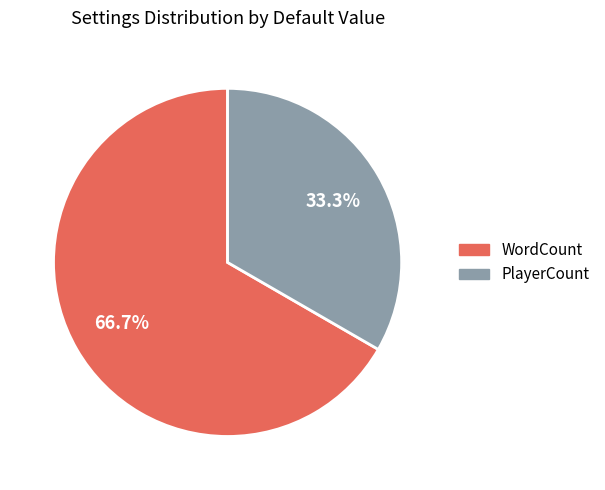

Which slice is the smallest?

PlayerCount